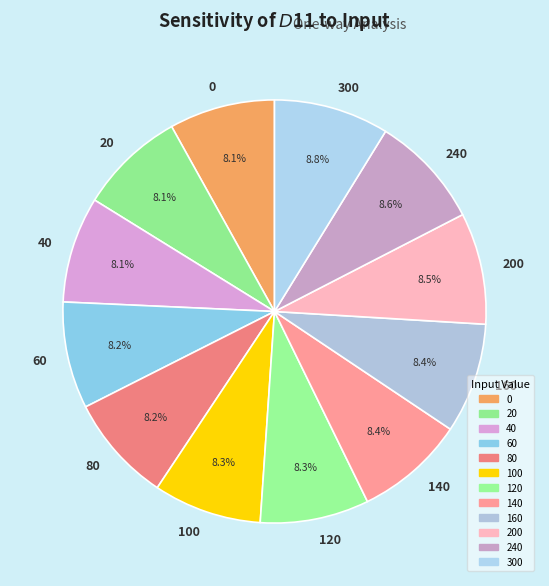

Approximately how many times larger is the value at 60 compared to 120?

1.0